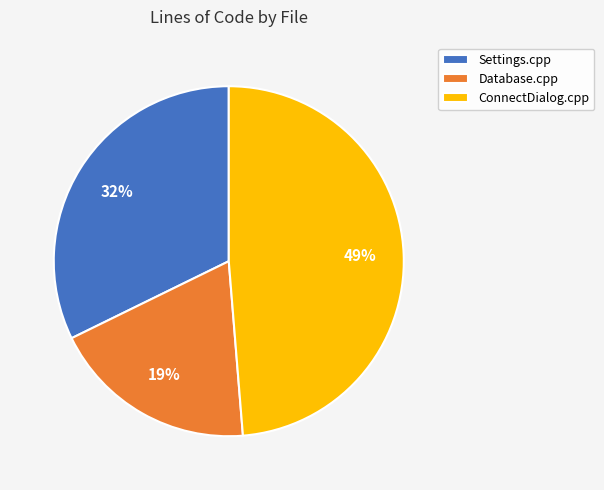

Is it true that ConnectDialog.cpp is 49% of the pie?

True